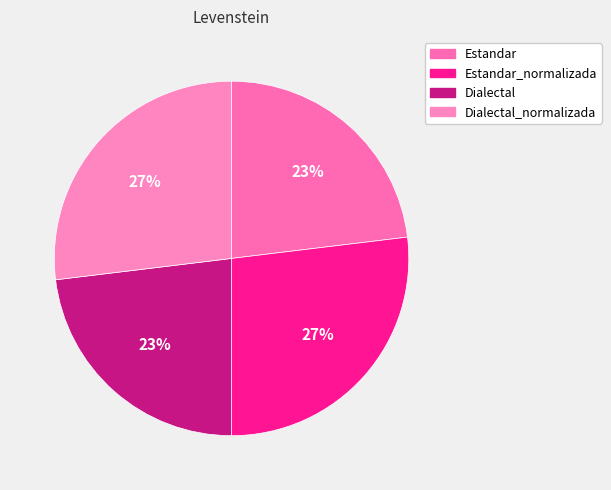

Does Dialectal represent more than half of the total?

No